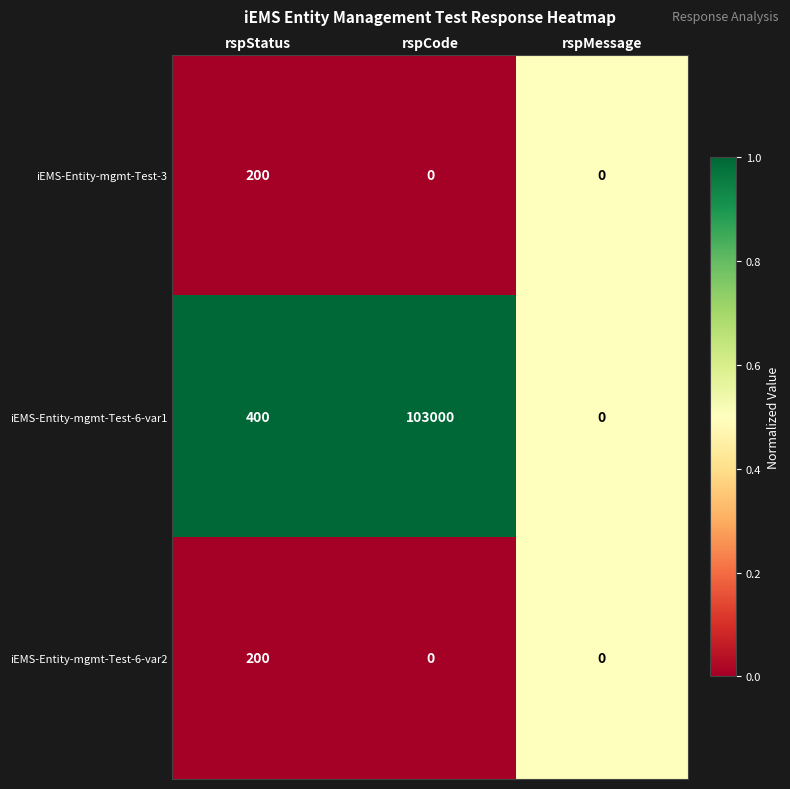

Which label corresponds to the largest value in the chart?

rspCode